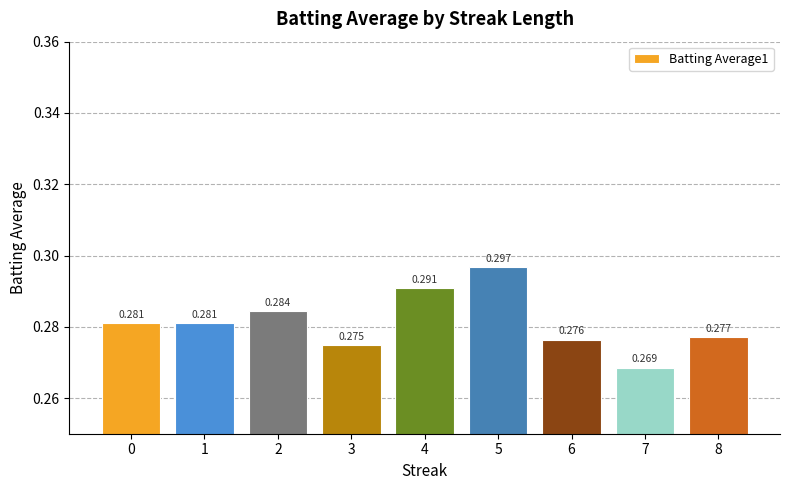

What is the approximate value at 0?

0.3